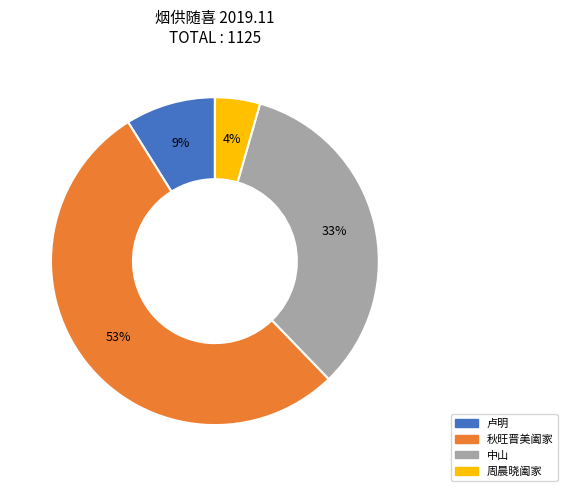

To the nearest percent, what is the difference between the 秋旺晋美阖家 and 卢明 slice percentages?

44%